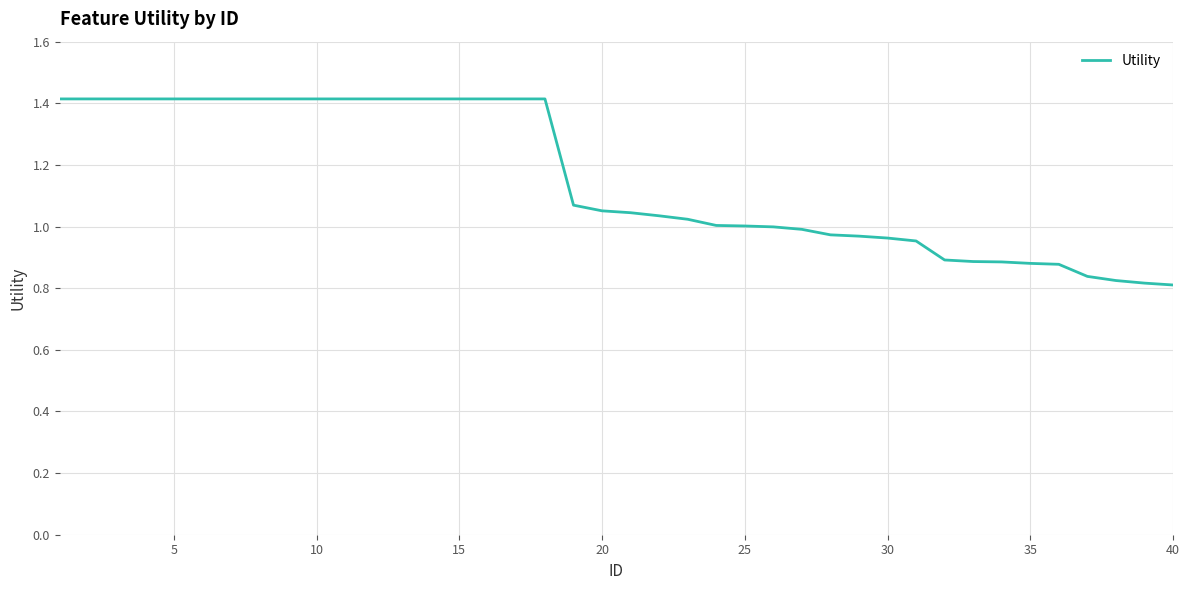

What is the greatest value displayed?

1.4